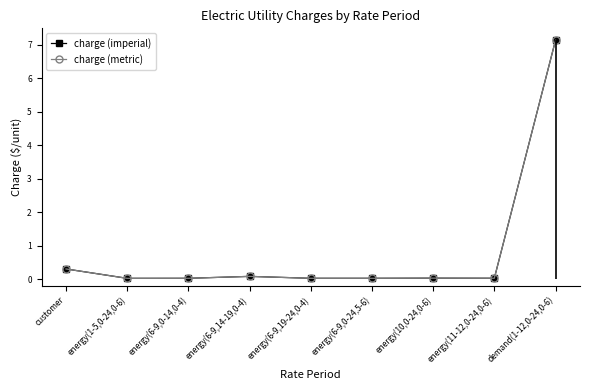

Is the value of charge (imperial) at customer greater than the value of charge (metric) at energy(6-9,14-19,0-4)?

Yes